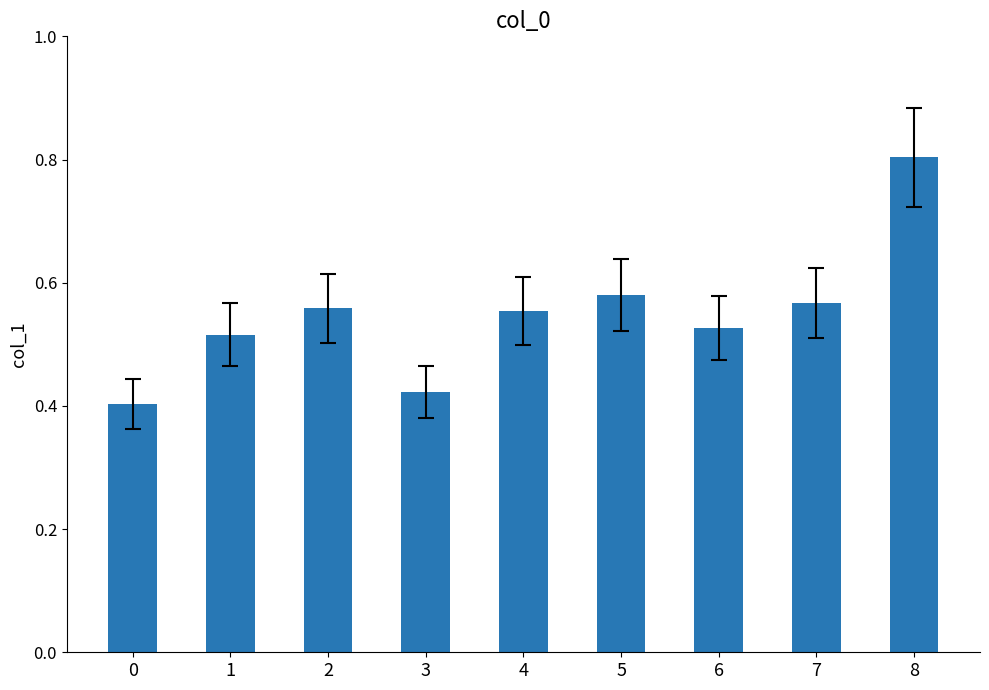

The value at 1 is 0.8. True or false?

False